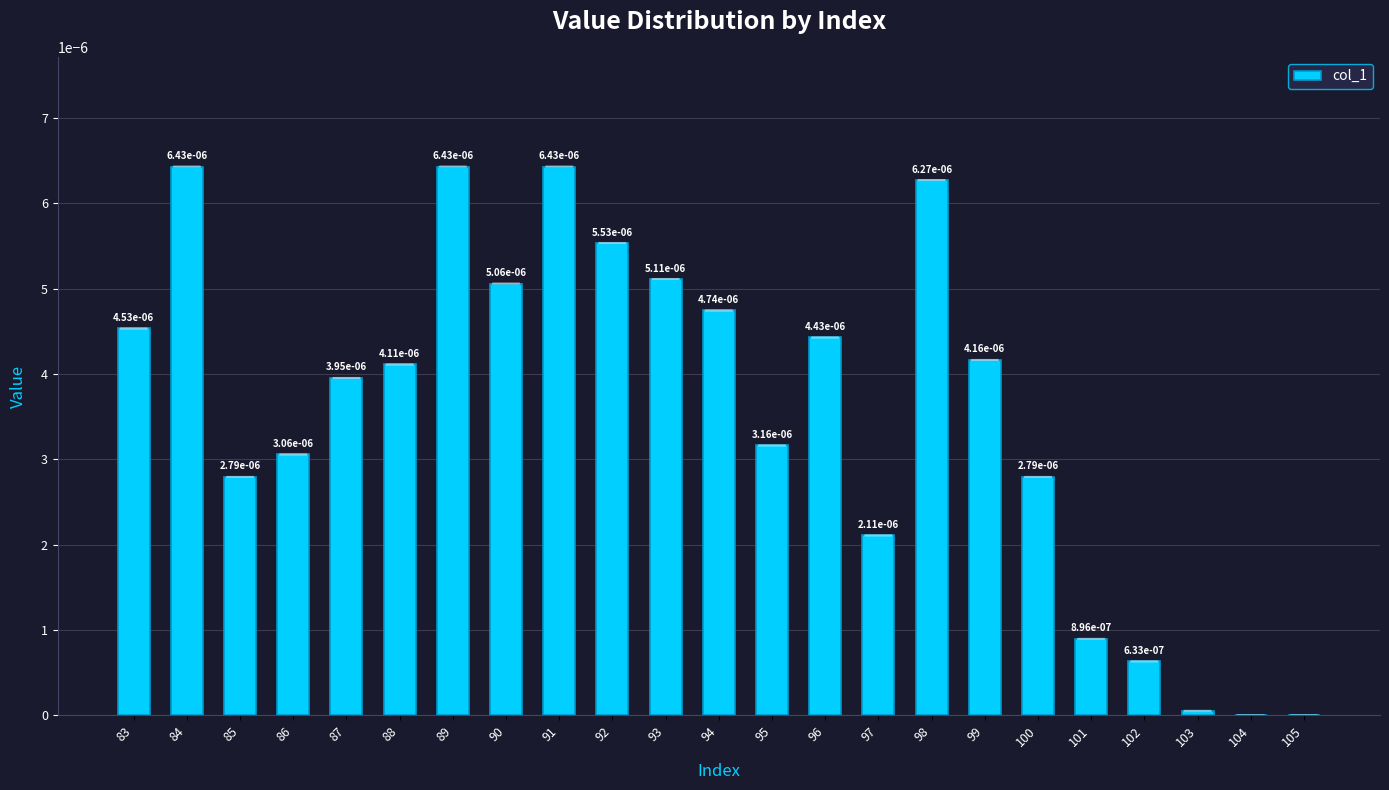

Which has a higher value, 83 or 103?

83